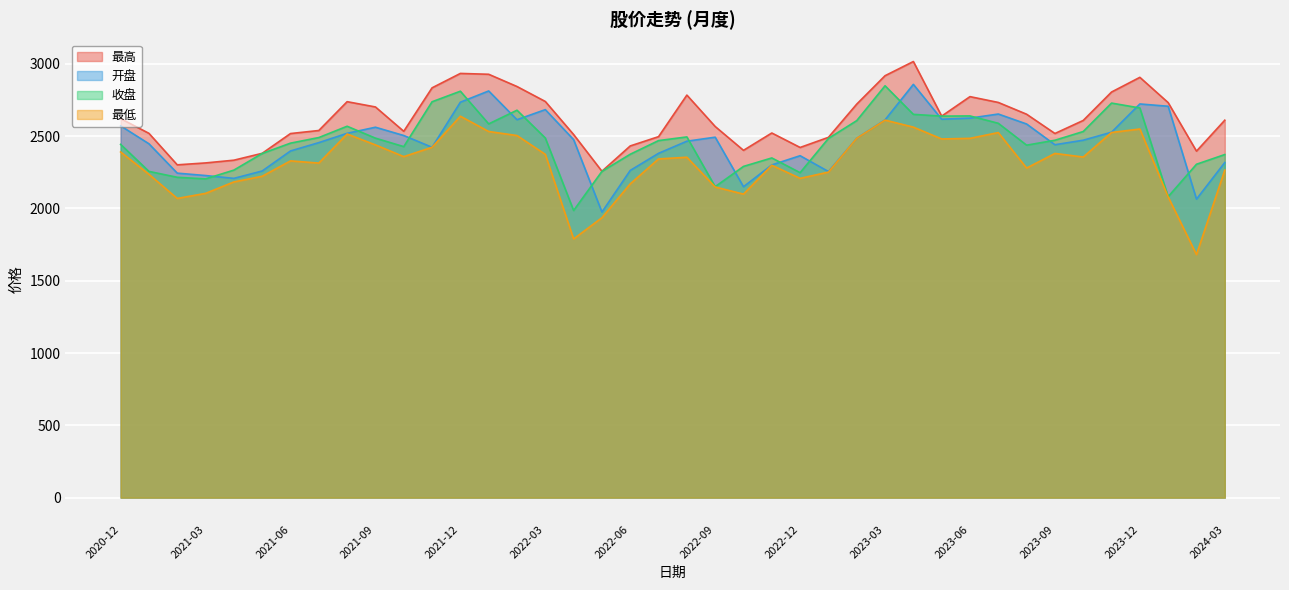

What is the value of the 最高 point at the 9th from the left?

2738.2